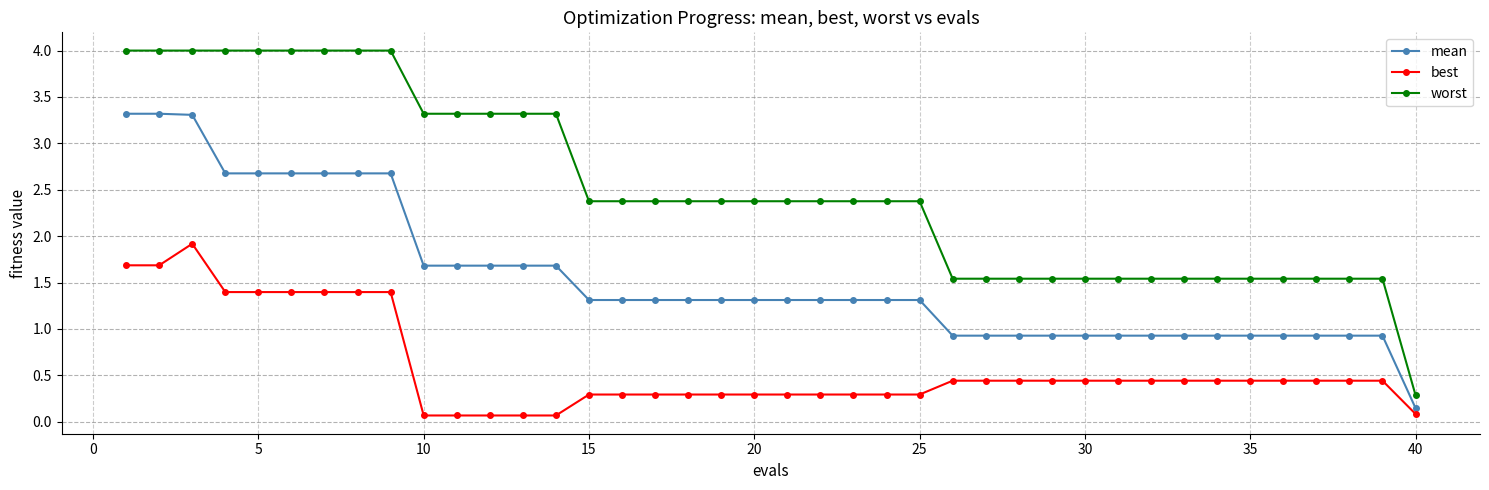

What are all the series names shown in the legend?

mean, best, worst